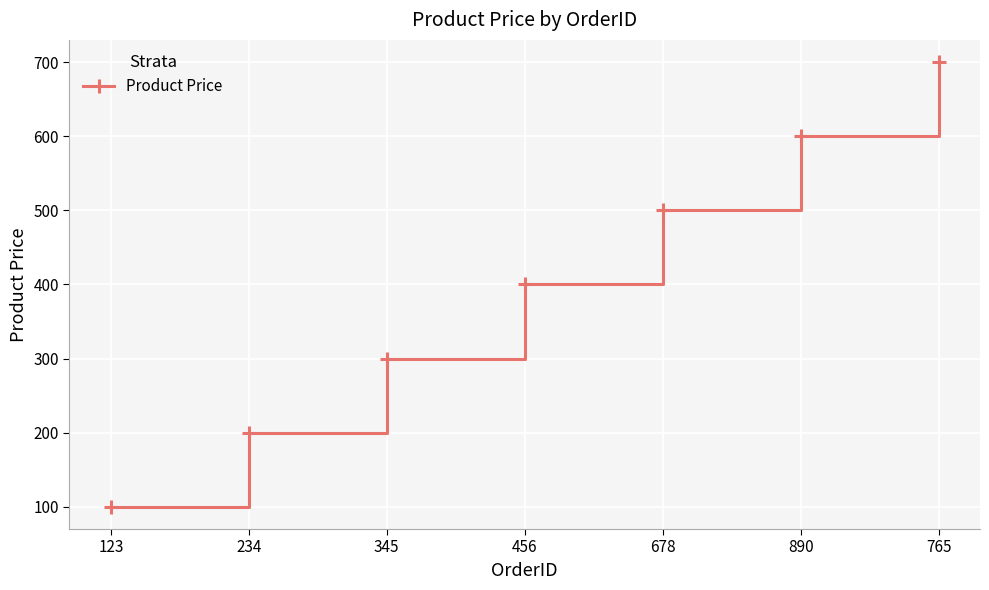

Which has a higher value, 765 or 678?

765